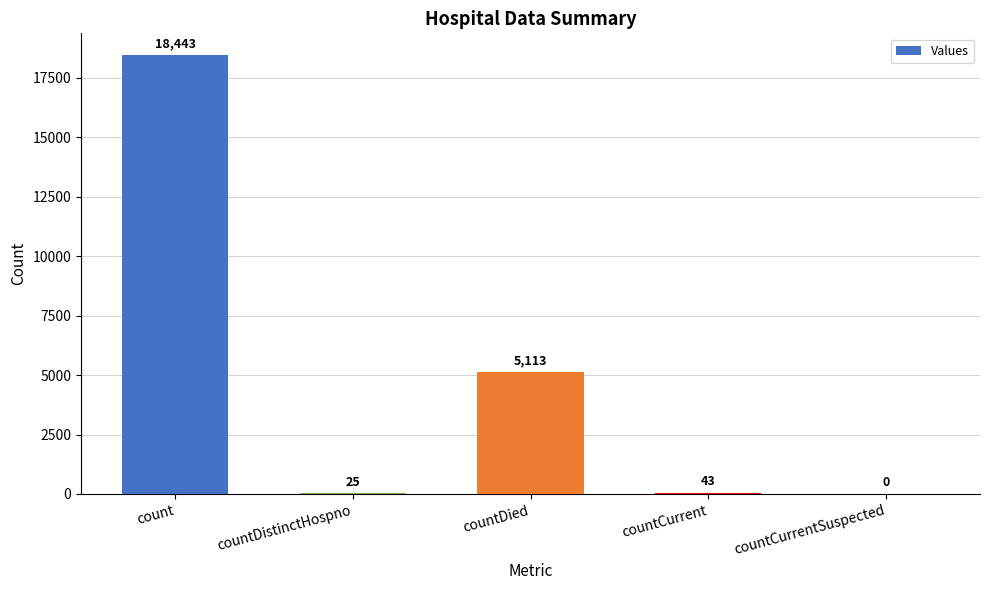

What is the change in value from count to countCurrent?

-18400